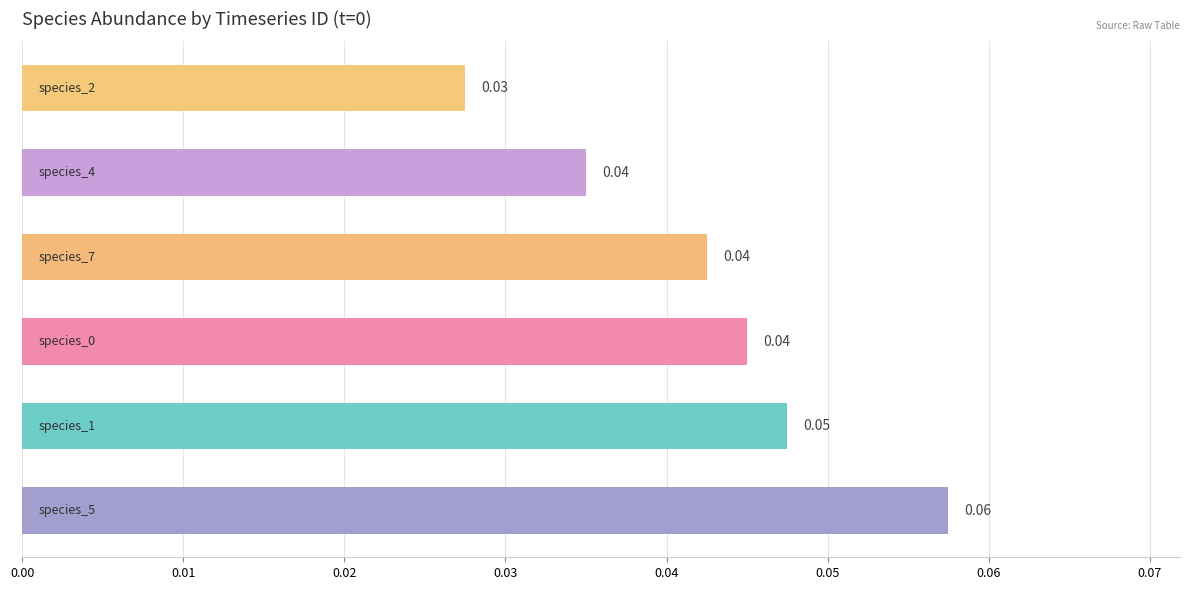

Are the bars grouped side by side (vs. stacked)?

No